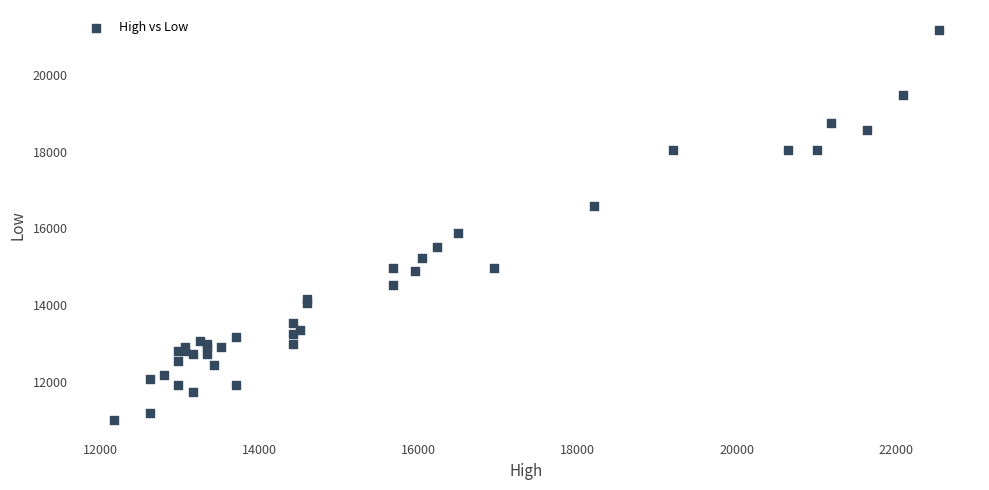

What Y value in the scatter plot is closest to 16092?

15867.4